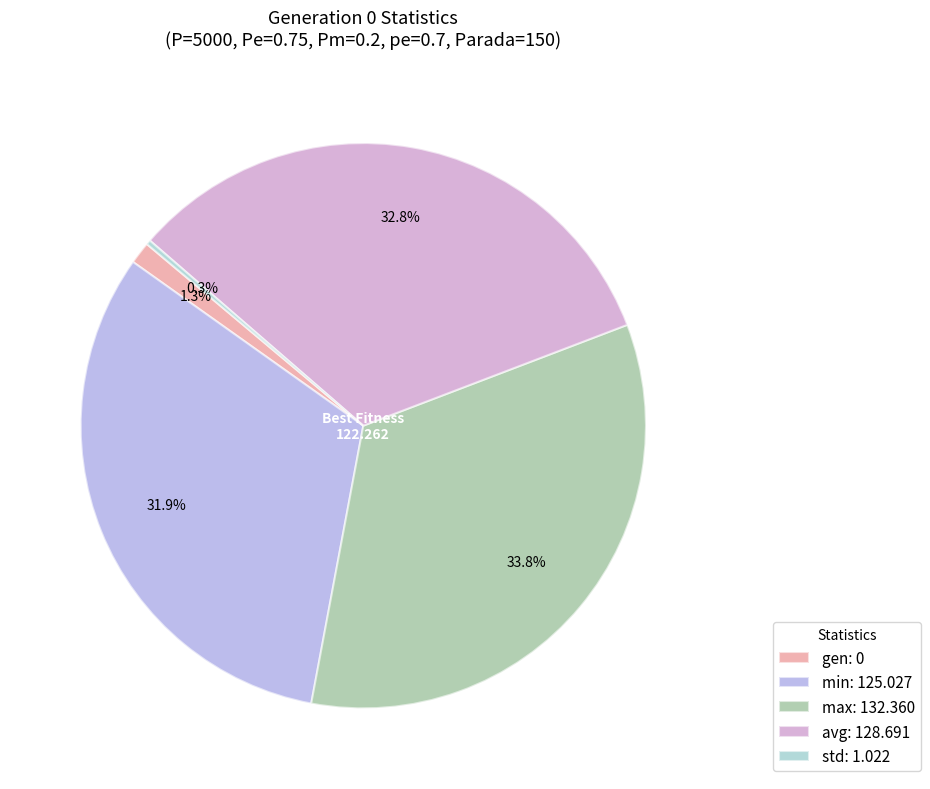

Do gen and avg together represent more than half of the pie?

No